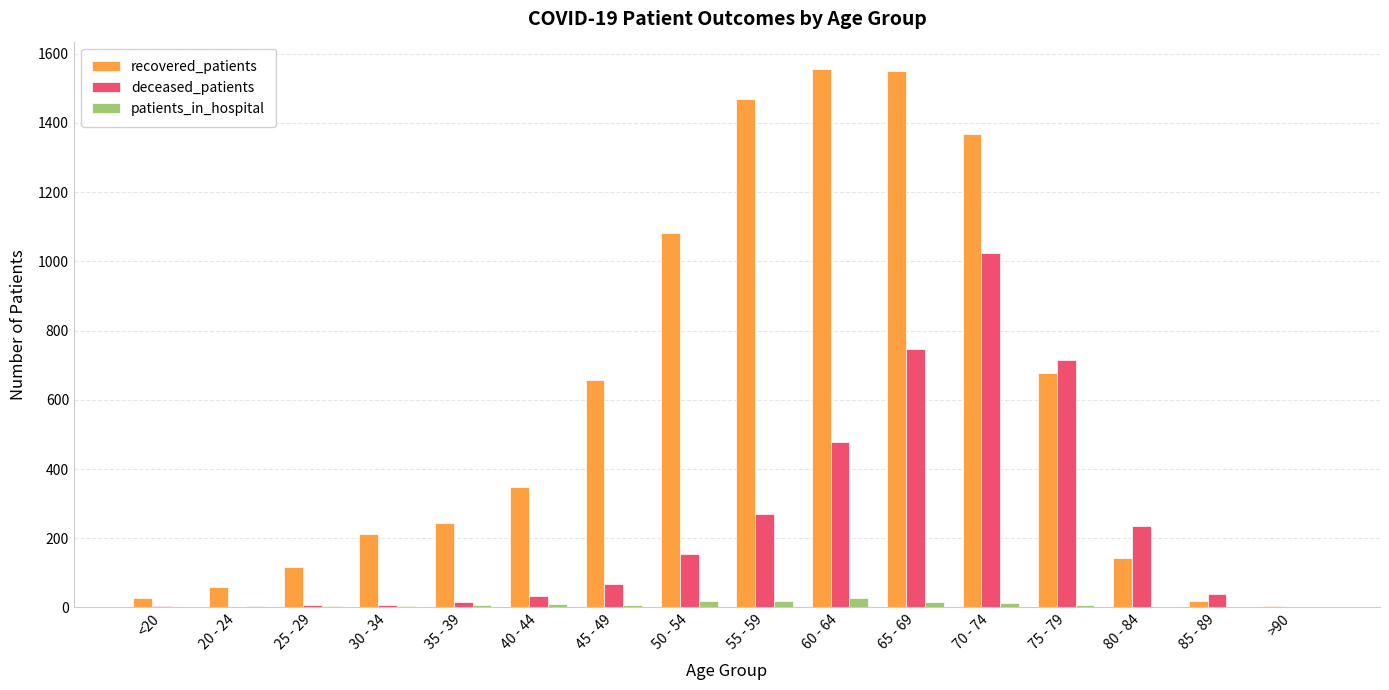

What is the average value of the patients_in_hospital series?

9